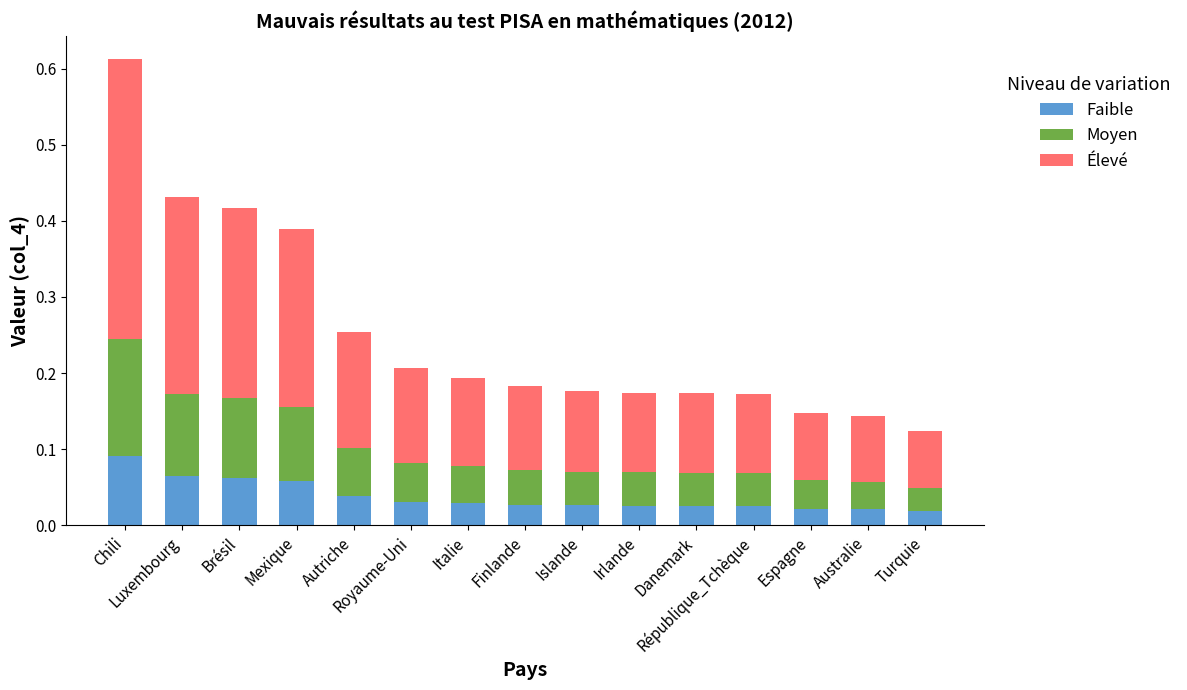

Which series has the largest total across all categories?

Élevé